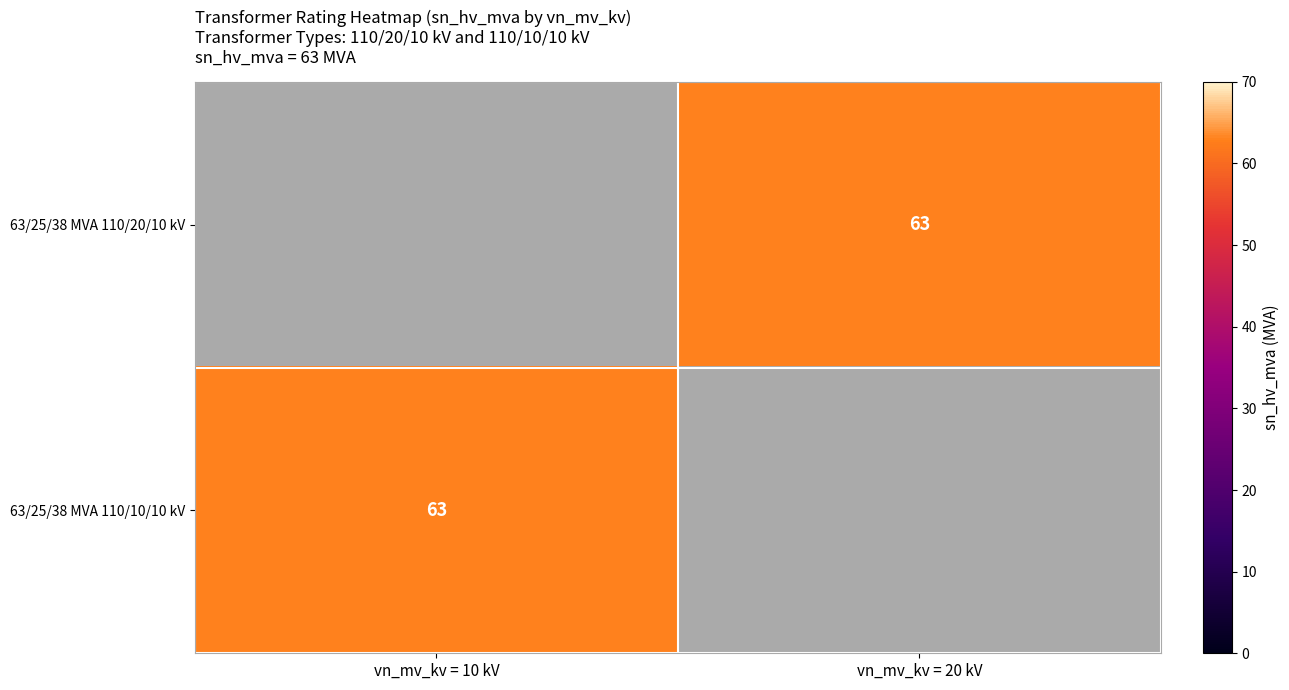

Is it true that 63/25/38 MVA 110/20/10 kV equals 34.1 at vn_mv_kv = 20 kV?

False